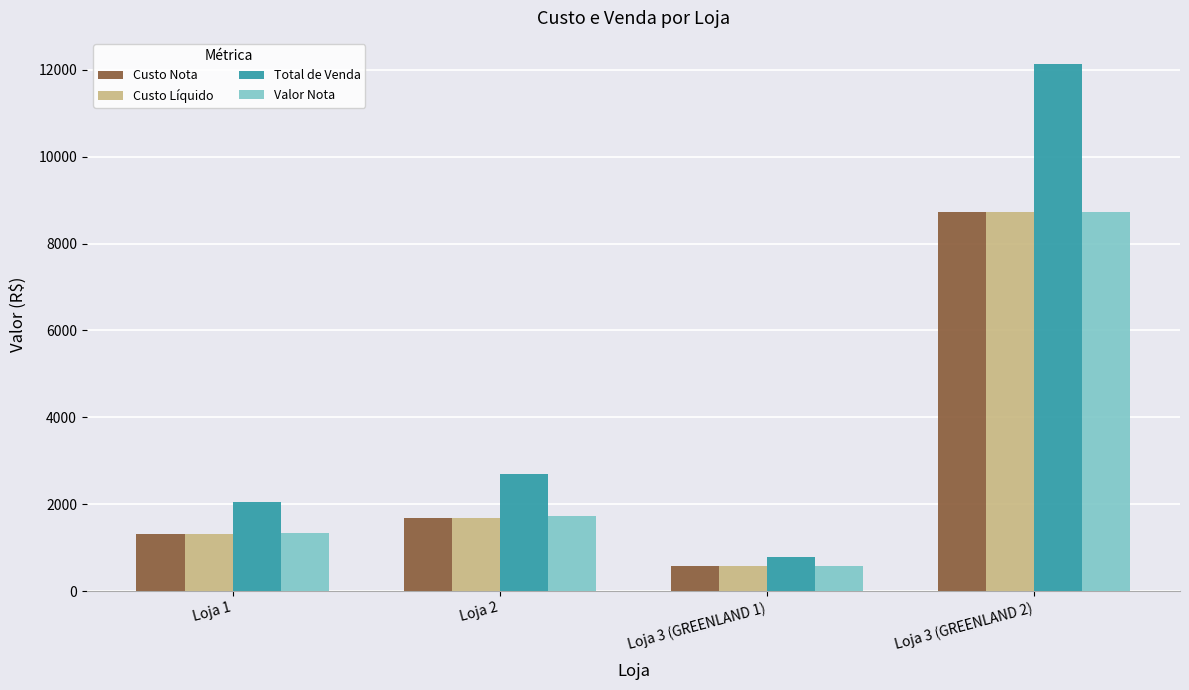

How many bars are there in each group?

4